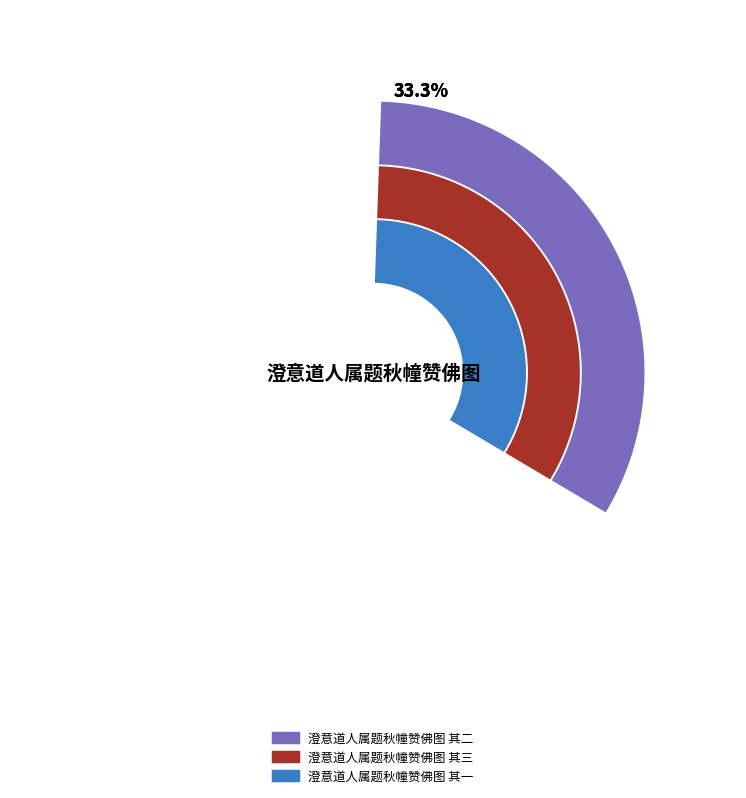

Rank the categories by value from highest to lowest.

澄意道人属题秋幢赞佛图 其三, 澄意道人属题秋幢赞佛图 其二, 澄意道人属题秋幢赞佛图 其一